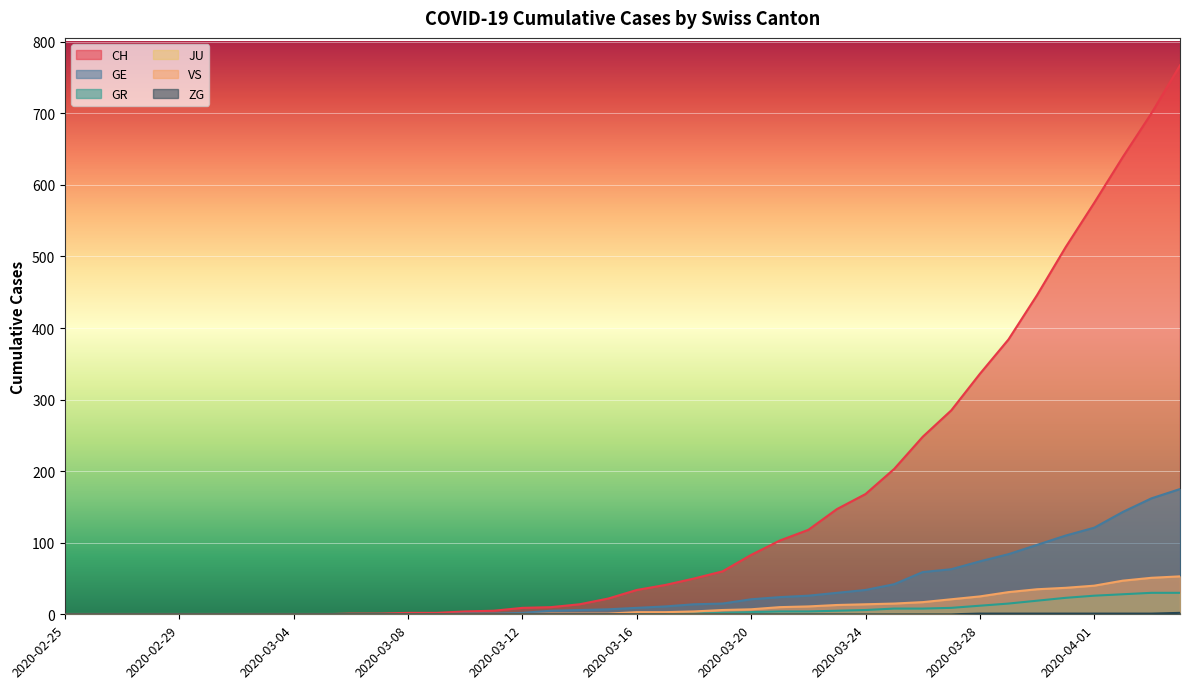

The value of GR at 2020-02-29 is 0. True or false?

True